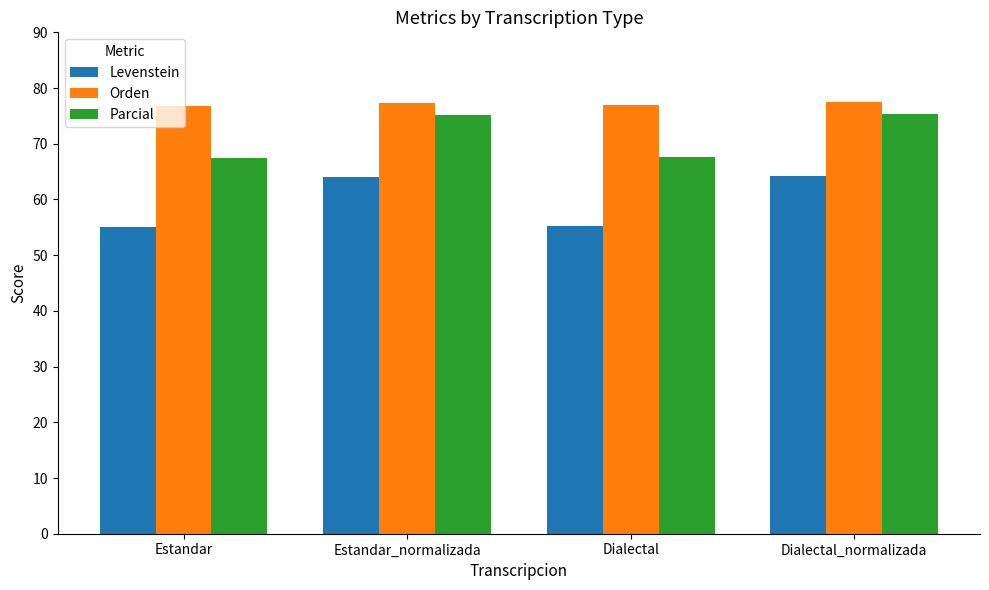

What position from the left is Dialectal_normalizada?

4